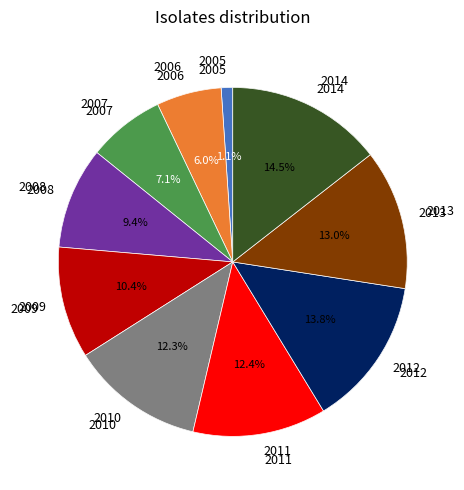

The 2011 slice represents 1% of the pie. True or false?

False